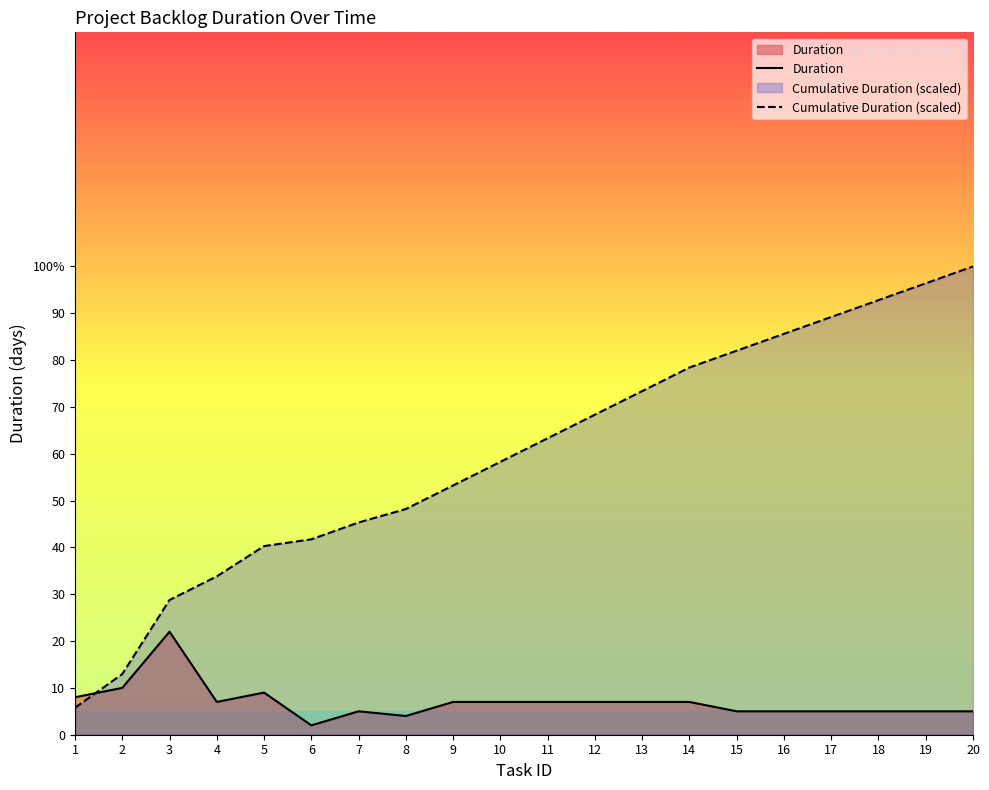

How many data points in Cumulative Duration (scaled) are less than 63?

10